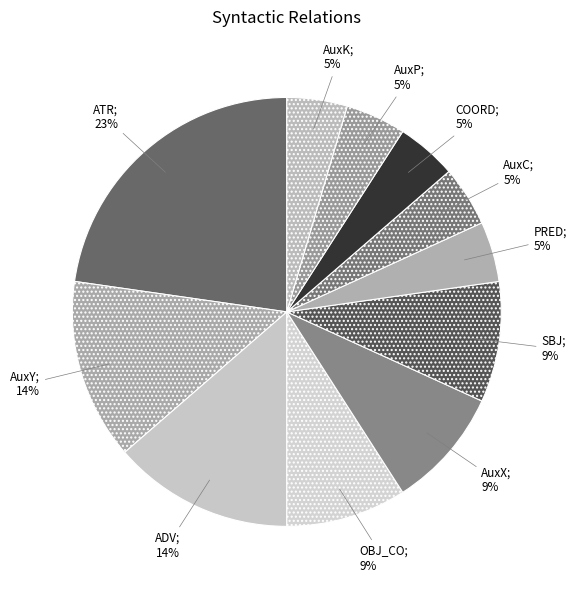

How many slices are in this pie chart?

11